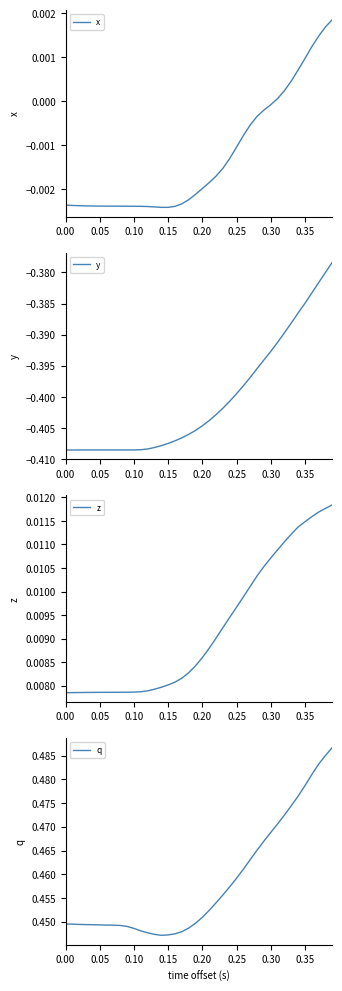

The value of y at 0.05 is -0.6. True or false?

False